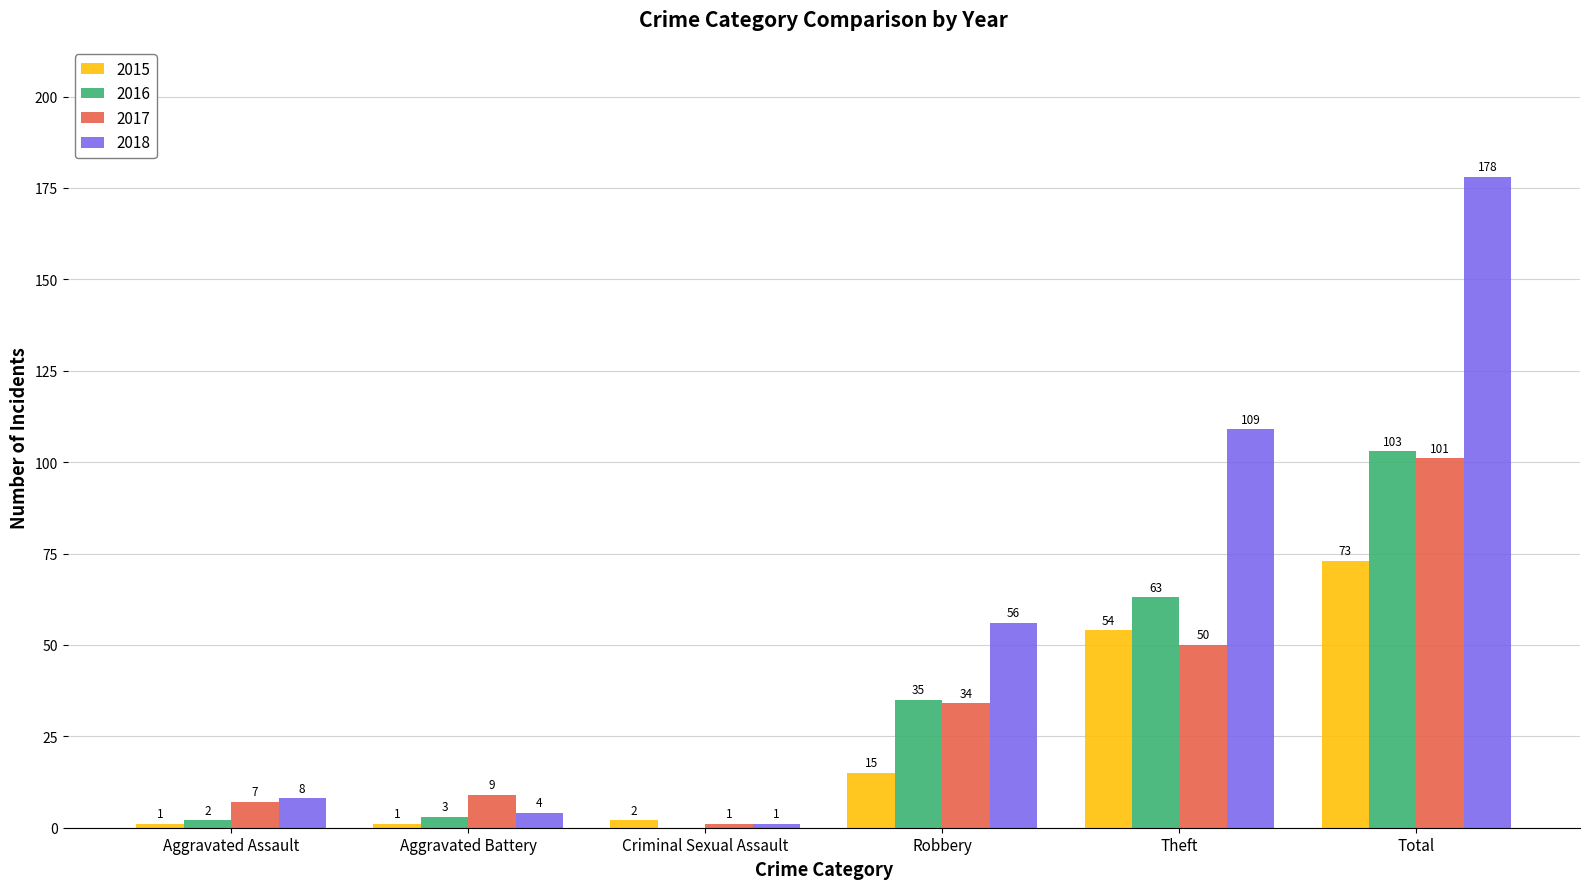

What is the sum of all 2016 values?

206